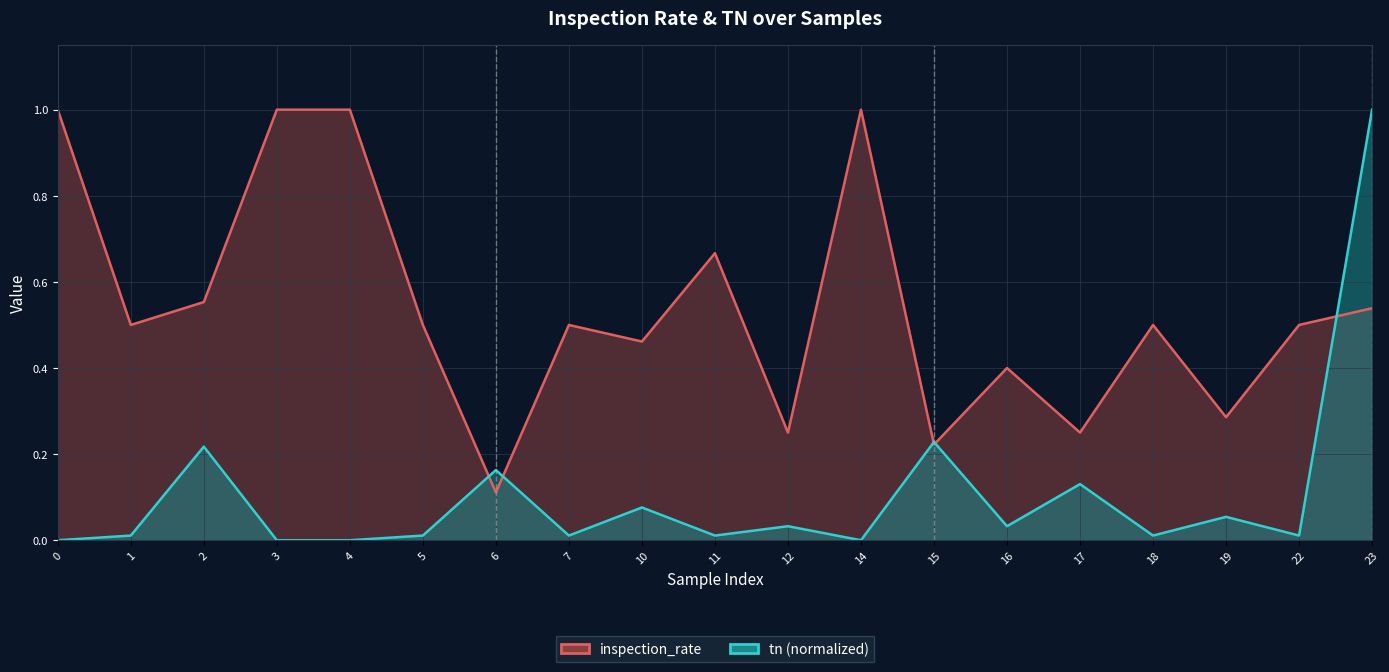

Reading left to right, transcribe all the data shown in this chart.

inspection_rate: 0=1.0	1=0.5	2=0.6	3=1.0	4=1.0	5=0.5	6=0.1	7=0.5	10=0.5	11=0.7	12=0.2	14=1.0	15=0.2	16=0.4	17=0.2	18=0.5	19=0.3	22=0.5	23=0.5
tn (normalized): 0=0.0	1=0.0	2=0.2	3=0.0	4=0.0	5=0.0	6=0.2	7=0.0	10=0.1	11=0.0	12=0.0	14=0.0	15=0.2	16=0.0	17=0.1	18=0.0	19=0.1	22=0.0	23=1.0